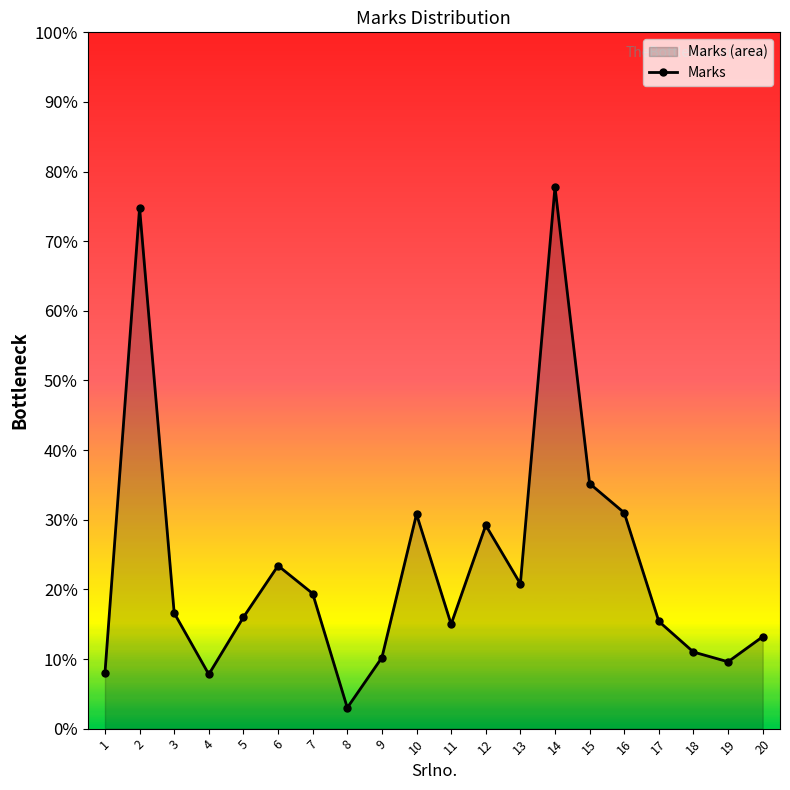

Approximately how many times larger is the value at 9 compared to 18?

0.9